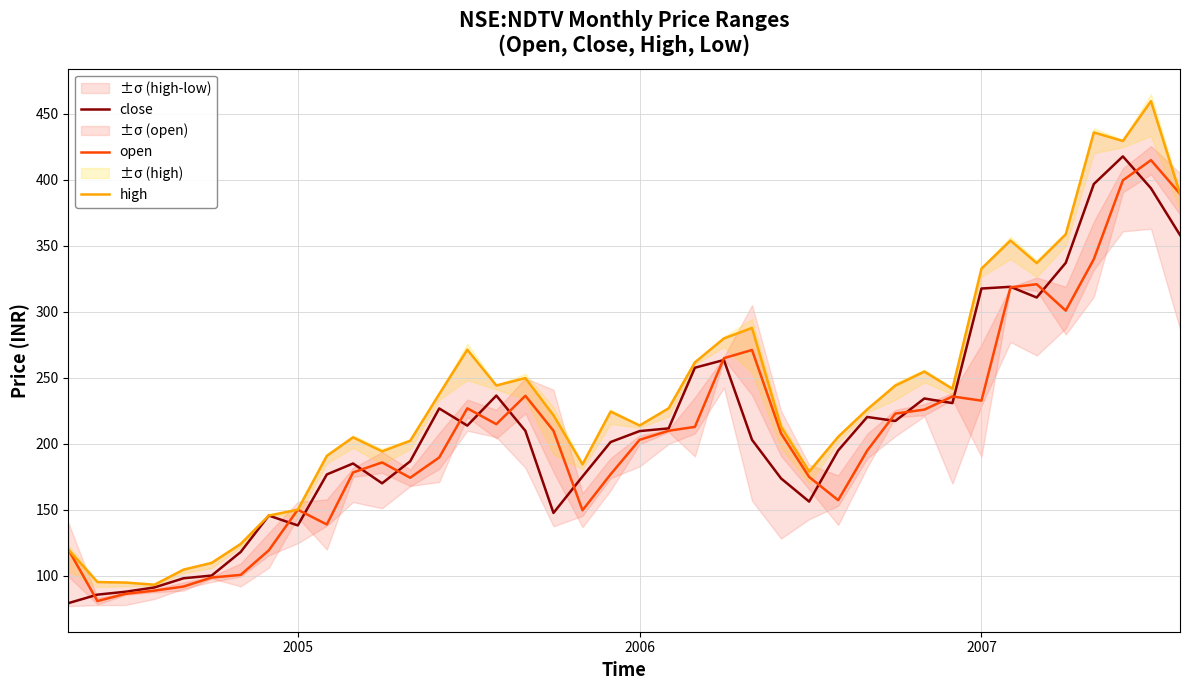

What are all the series names shown in the legend?

close, open, high